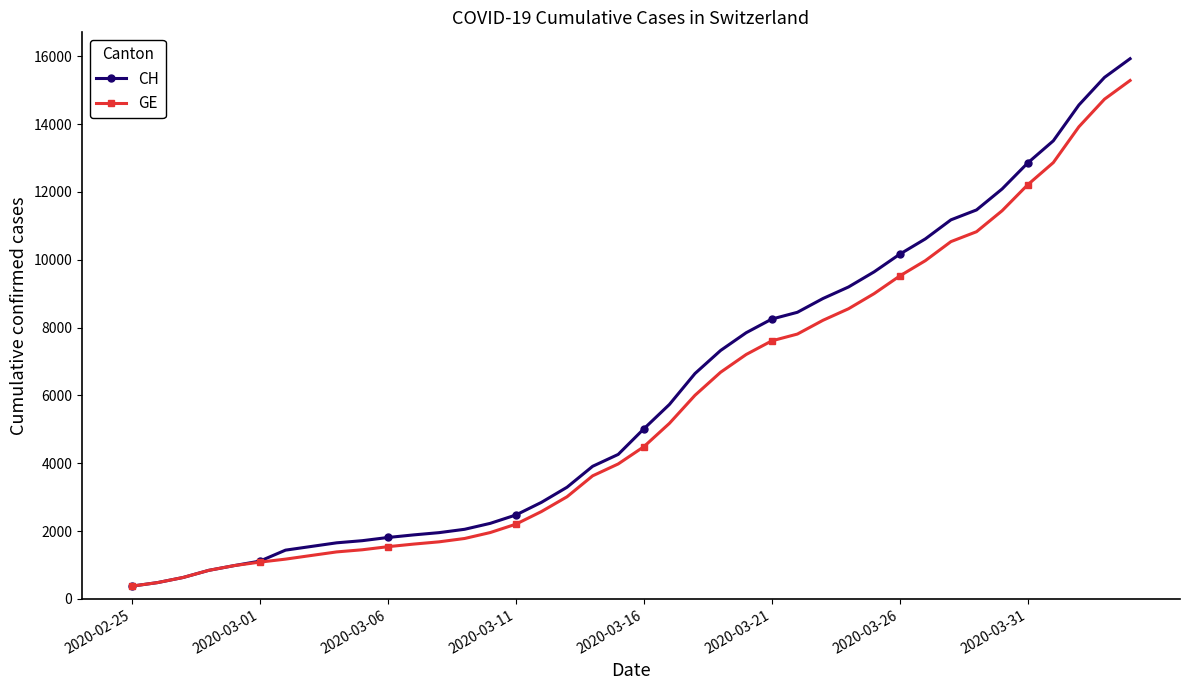

At how many categories does at least one series exceed 12550?

5